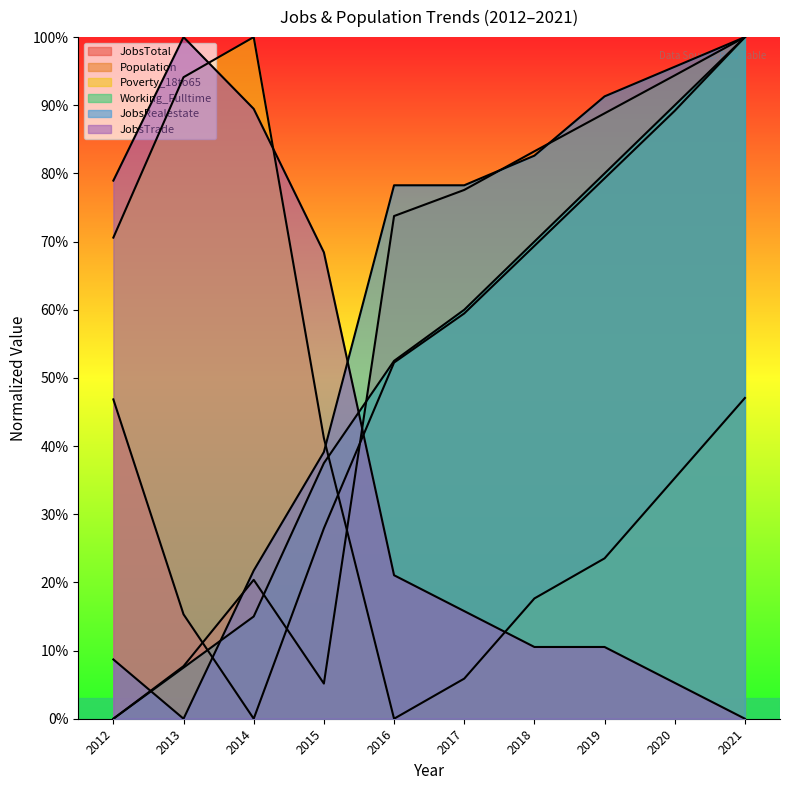

At which category does the chart reach its minimum across all series?

2014